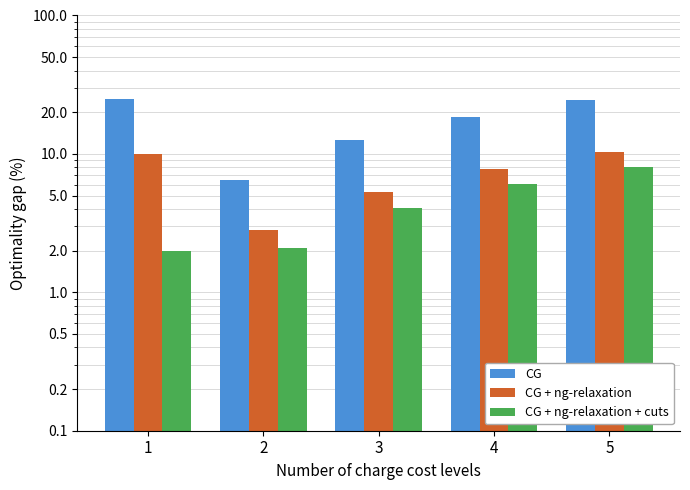

Count the number of data series in this chart.

3